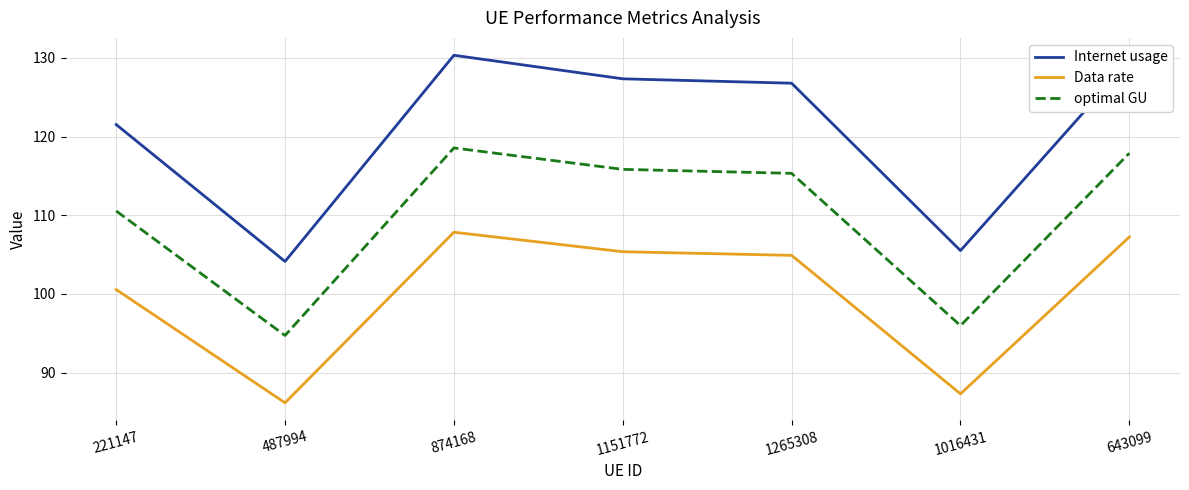

At which category is the sum across all series the highest?

874168